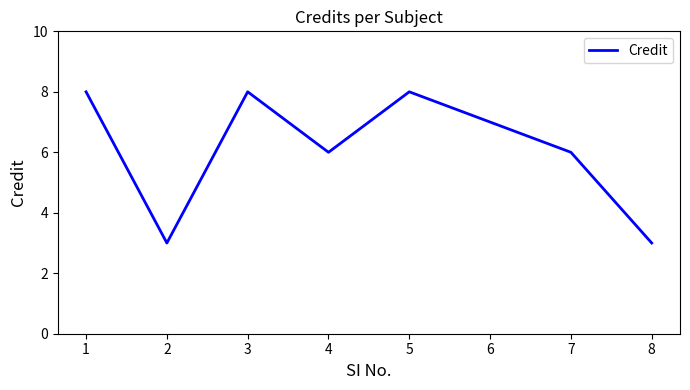

What is the difference between the maximum and second lowest values?

5